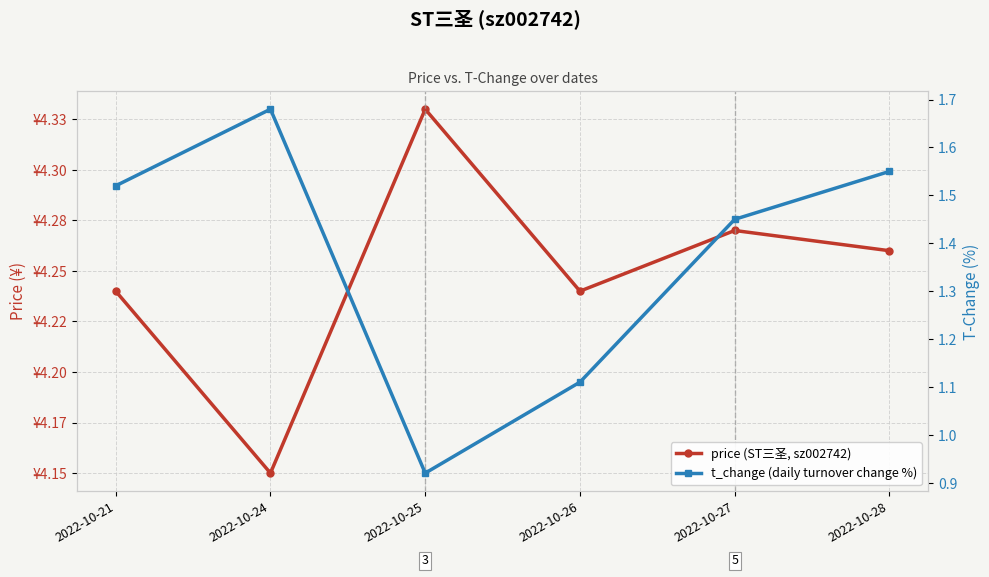

What are all the series names shown in the legend?

price (ST三圣, sz002742), t_change (daily turnover change %)